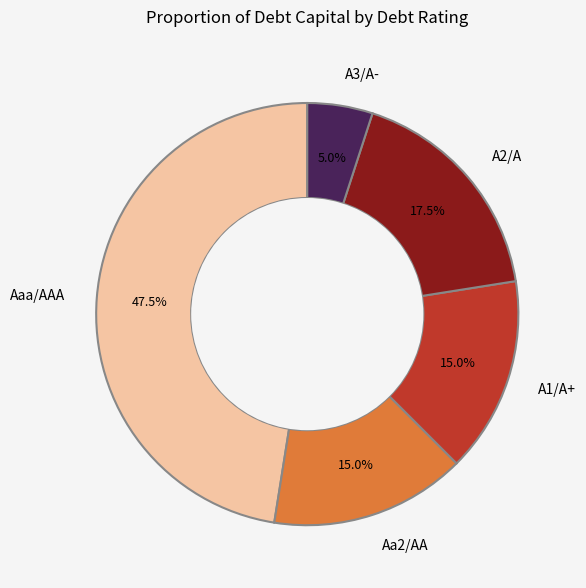

Which category has the smallest portion of the pie?

A3/A-